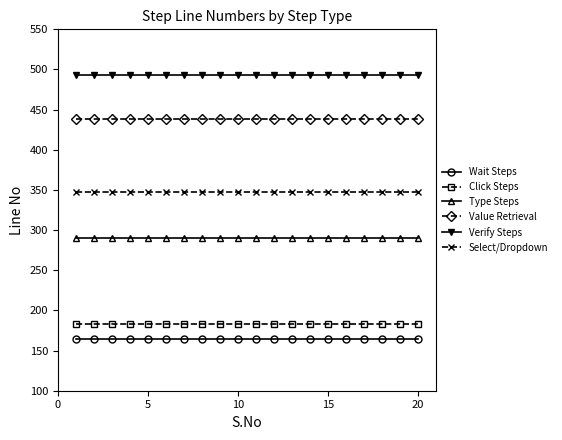

True or false: Type Steps and Value Retrieval intersect in this chart.

False